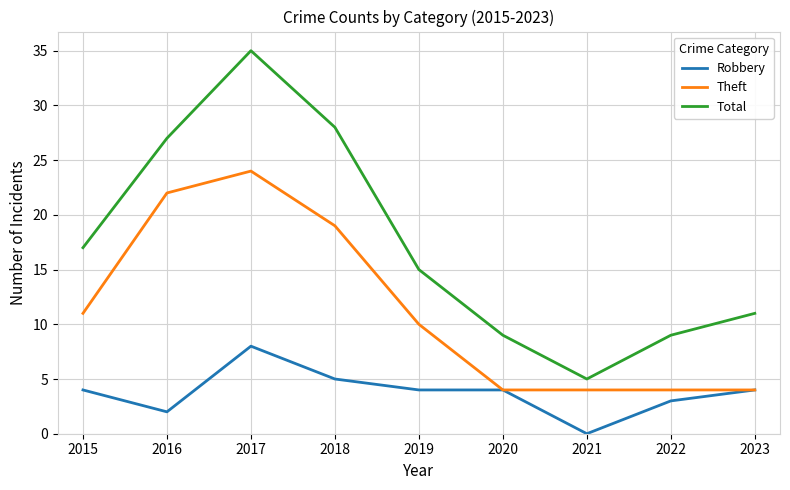

Which label corresponds to the largest value in the chart?

2017